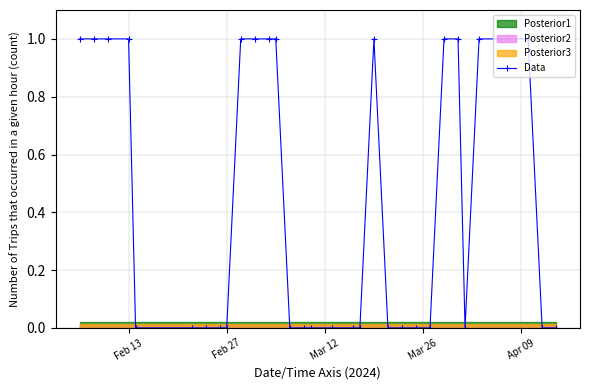

What is the label of the 2nd point from the left?

Feb 27